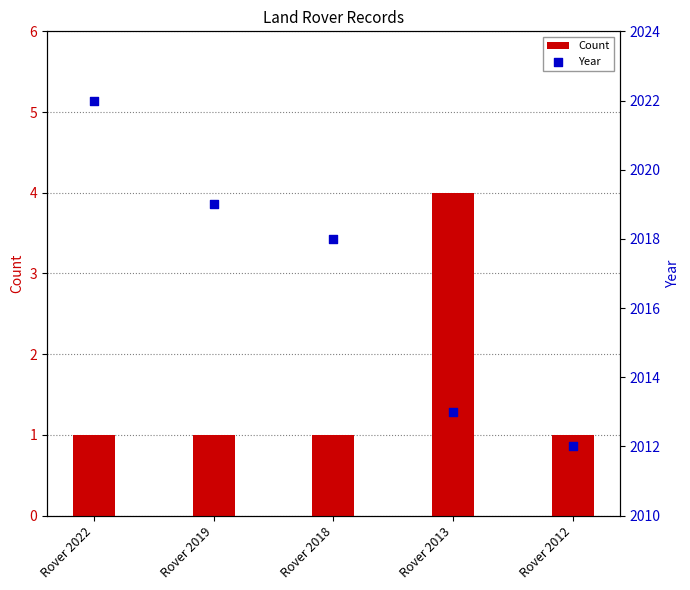

At which category is the sum across all series the highest?

Rover 2022